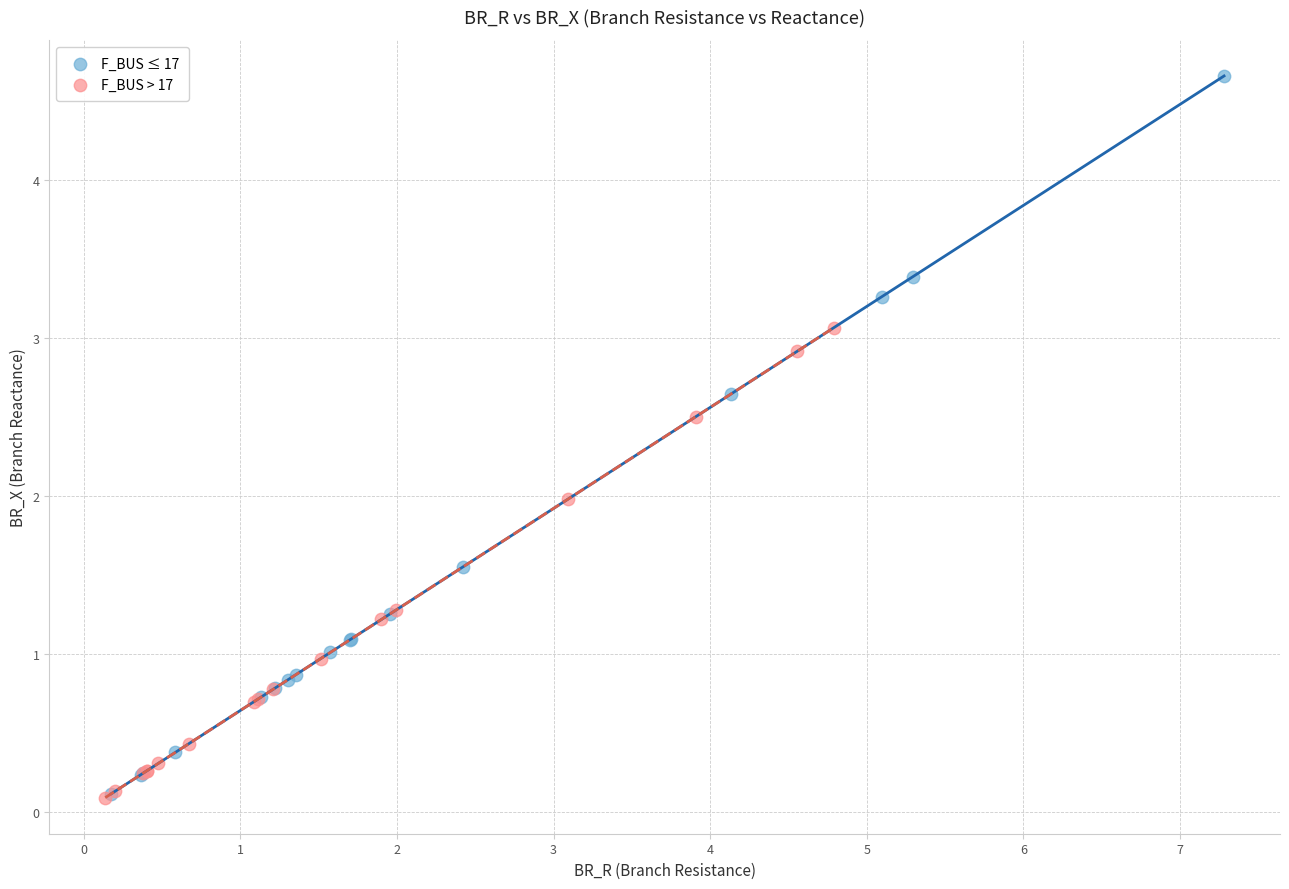

Which series has the widest spread of Y values?

F_BUS ≤ 17